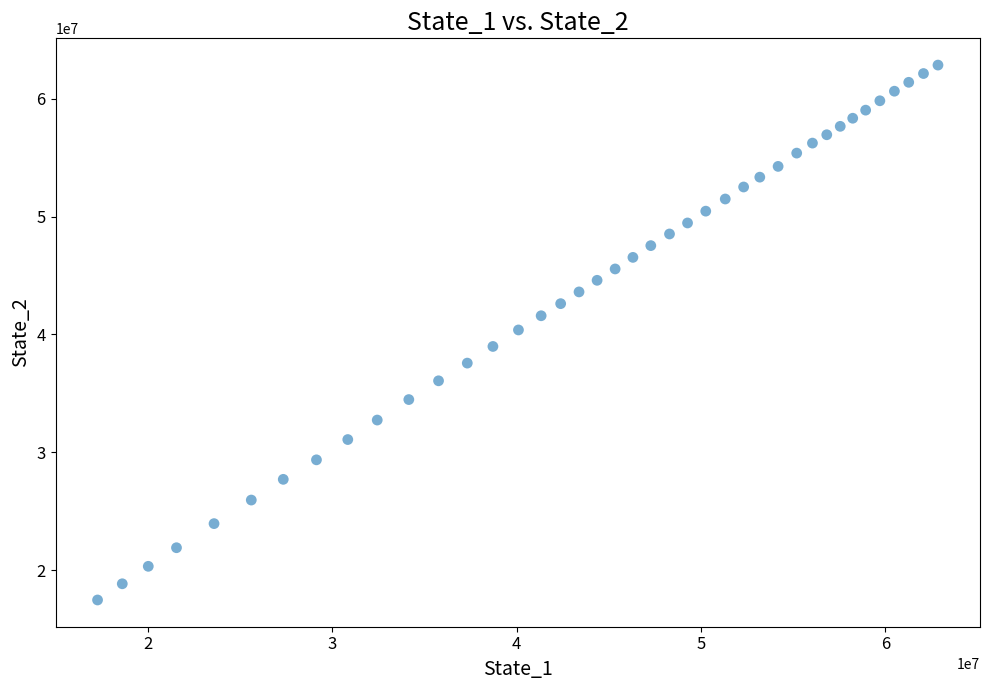

What is the range of Y values (max minus min)?

45370710.7